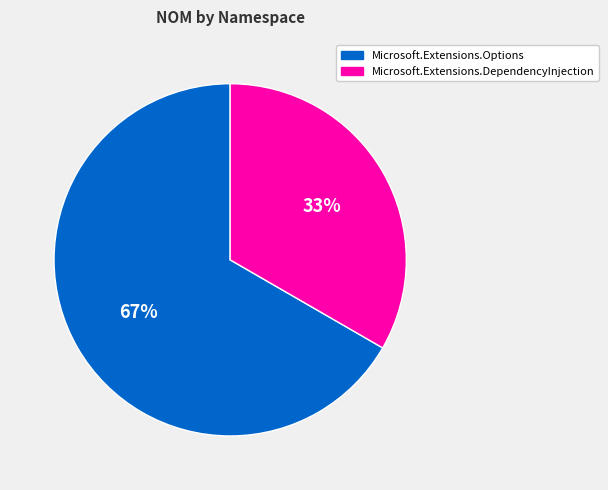

The Microsoft.Extensions.DependencyInjection slice represents 22% of the pie. True or false?

False